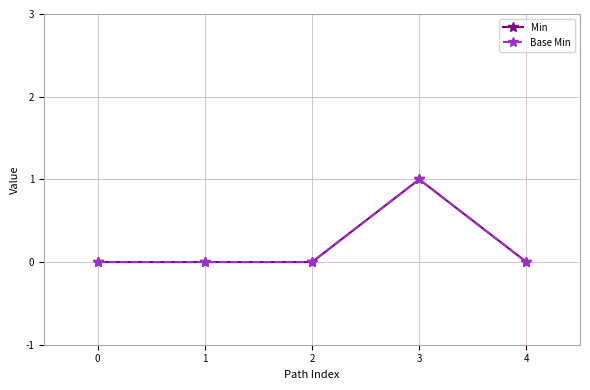

Reading left to right, list all the values displayed in this chart.

Min: 0=0	1=0	2=0	3=1	4=0
Base Min: 0=0	1=0	2=0	3=1	4=0